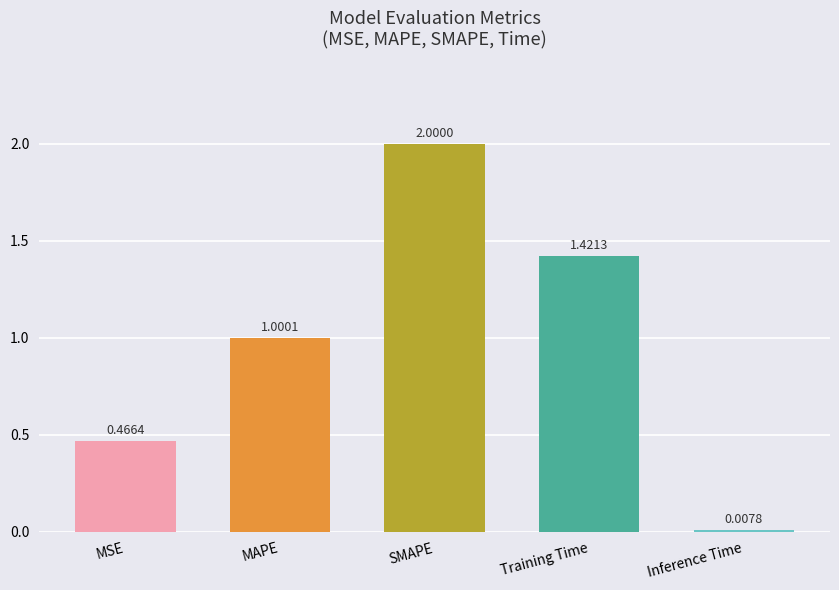

What is the difference between the values at Training Time and MAPE?

0.4